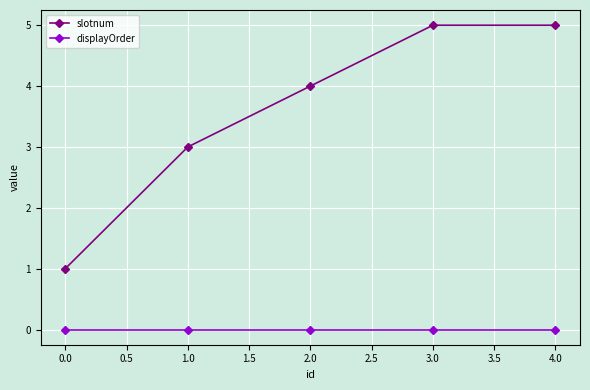

The displayOrder series shows 0 at 2.0. True or false?

True